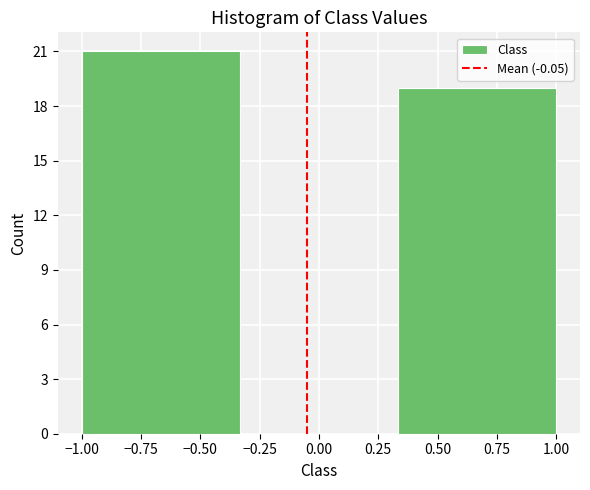

Reading left to right, transcribe this chart: for each bar, give the range it covers on the x-axis and its height. Neither the bar edges nor the heights are printed on the chart, so give them approximately, as read against the axes.

-1.00 to -0.35: 21
-0.35 to 0.35: 0
0.35 to 1.00: 19